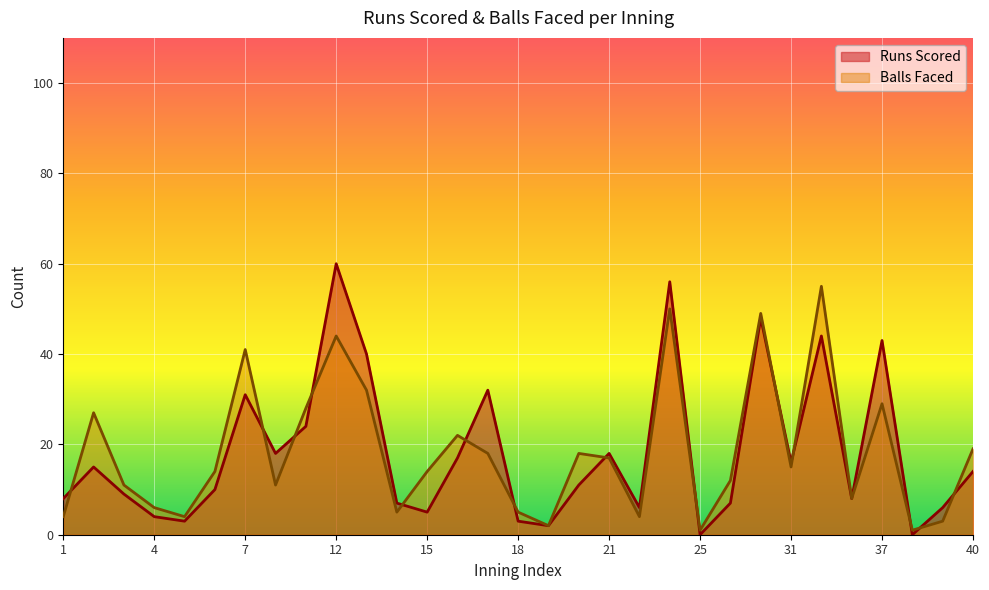

At which category does the chart reach its peak across all series?

12